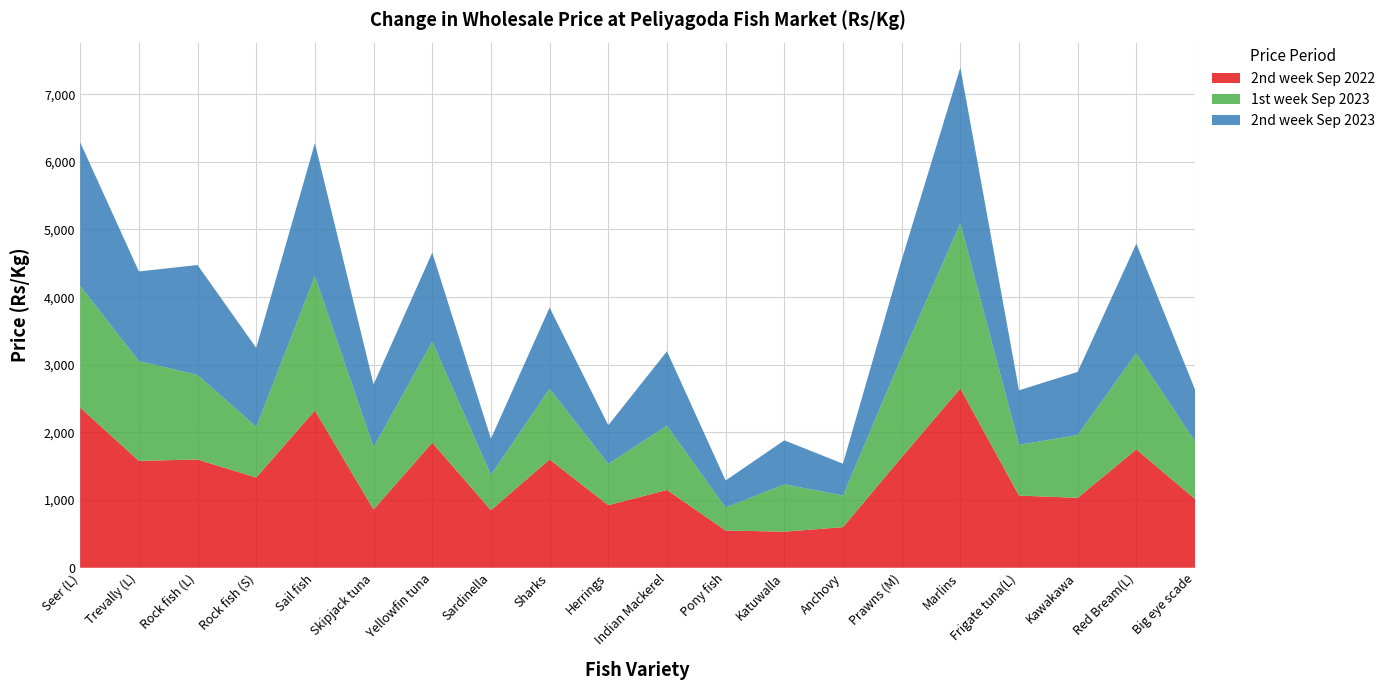

Reading left to right, what are all the values shown in this chart?

2nd week Sep 2022: 2366.7	1580.0	1600.0	1333.3	2325.0	860.0	1850.0	850.0	1600.0	925.0	1150.0	550.0	533.3	600.0	1633.3	2650.0	1066.7	1033.3	1750.0	1016.2
1st week Sep 2023: 1800.0	1475.0	1250.0	750.0	1985.7	921.4	1491.7	521.4	1045.8	610.0	950.0	339.3	700.0	468.0	1483.3	2442.9	750.0	928.4	1421.4	850.0
2nd week Sep 2023: 2121.4	1325.0	1625.0	1166.7	1966.7	928.6	1316.7	535.7	1200.0	571.4	1100.0	400.0	650.0	470.0	1433.3	2300.0	806.2	933.3	1620.0	766.7